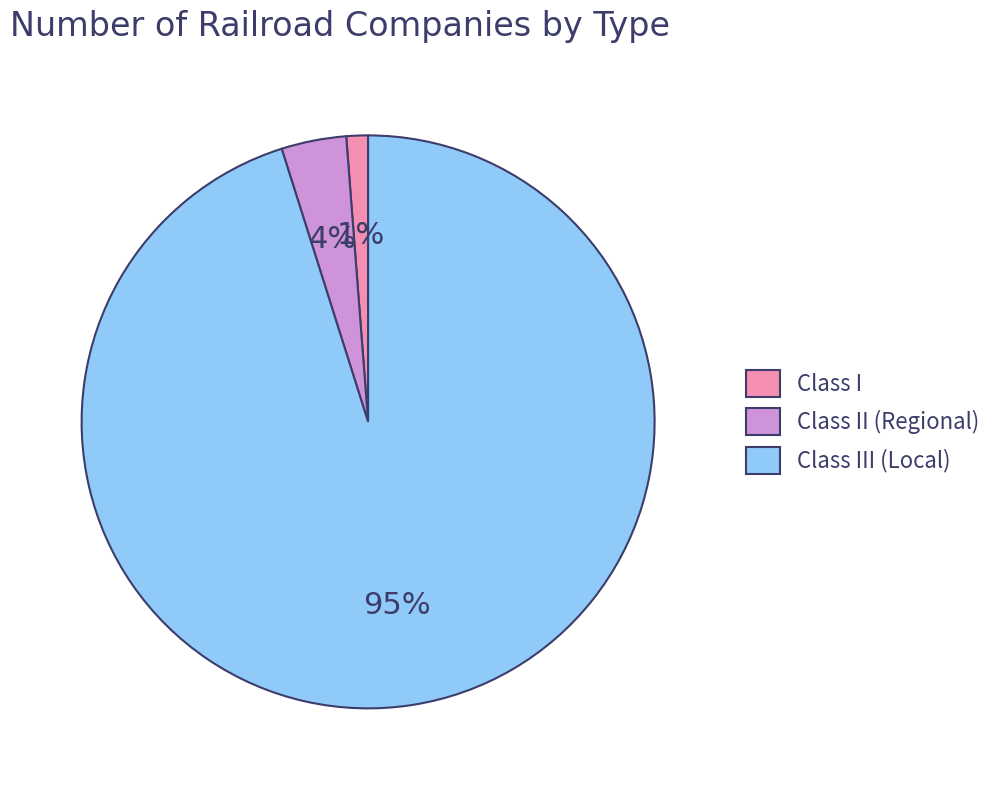

Is there a majority slice in this chart?

Yes